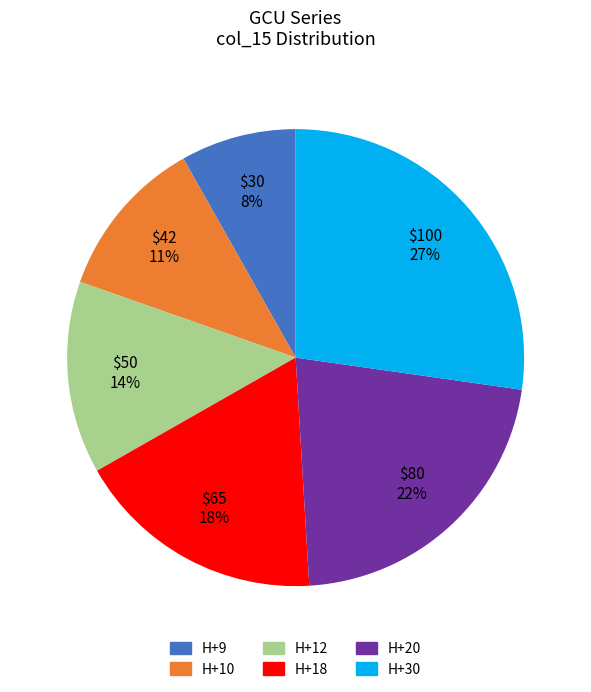

Rank the categories by value from highest to lowest.

H+30, H+20, H+18, H+12, H+10, H+9